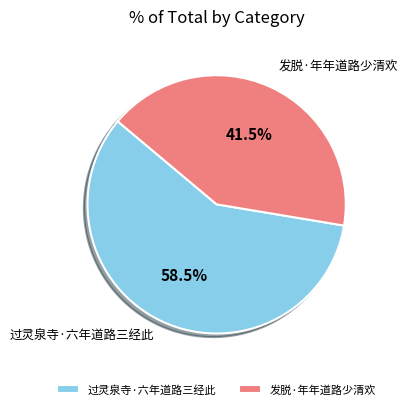

Which category has the smallest portion of the pie?

发脱·年年道路少清欢